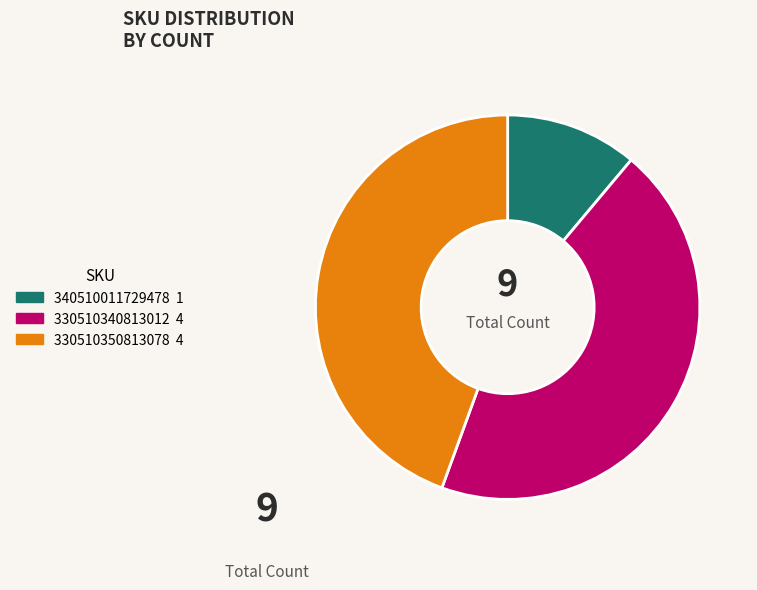

Is it true that 340510011729478 is 11% of the pie?

True